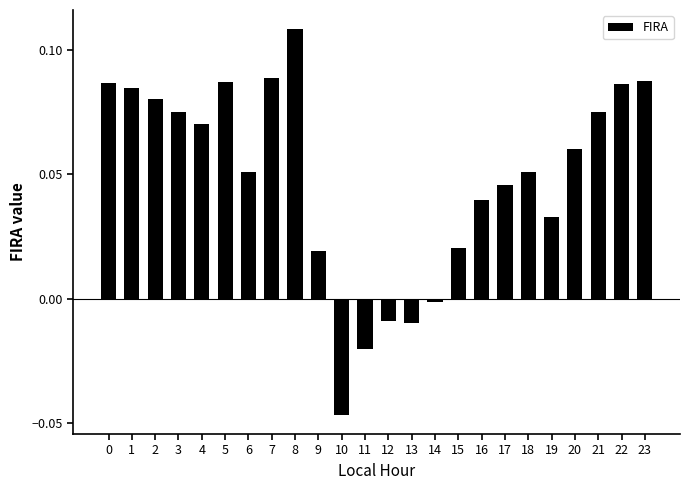

How many positive values are there?

19